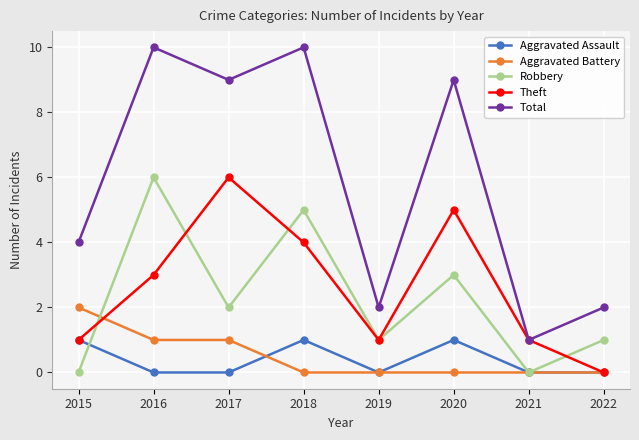

What is the difference between the highest and lowest values at 2015?

4